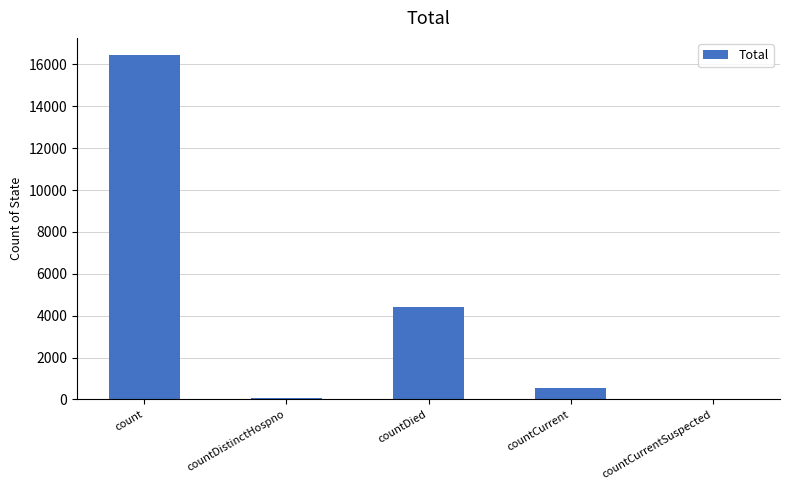

Reading left to right, list all the values displayed in this chart.

16442	78	4421	543	0